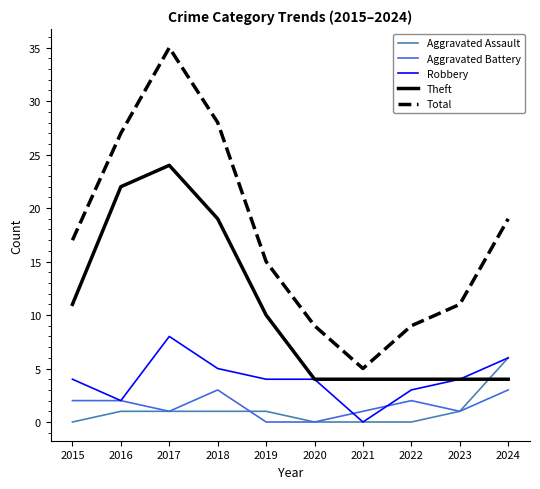

What is the sum of all Theft values?

106